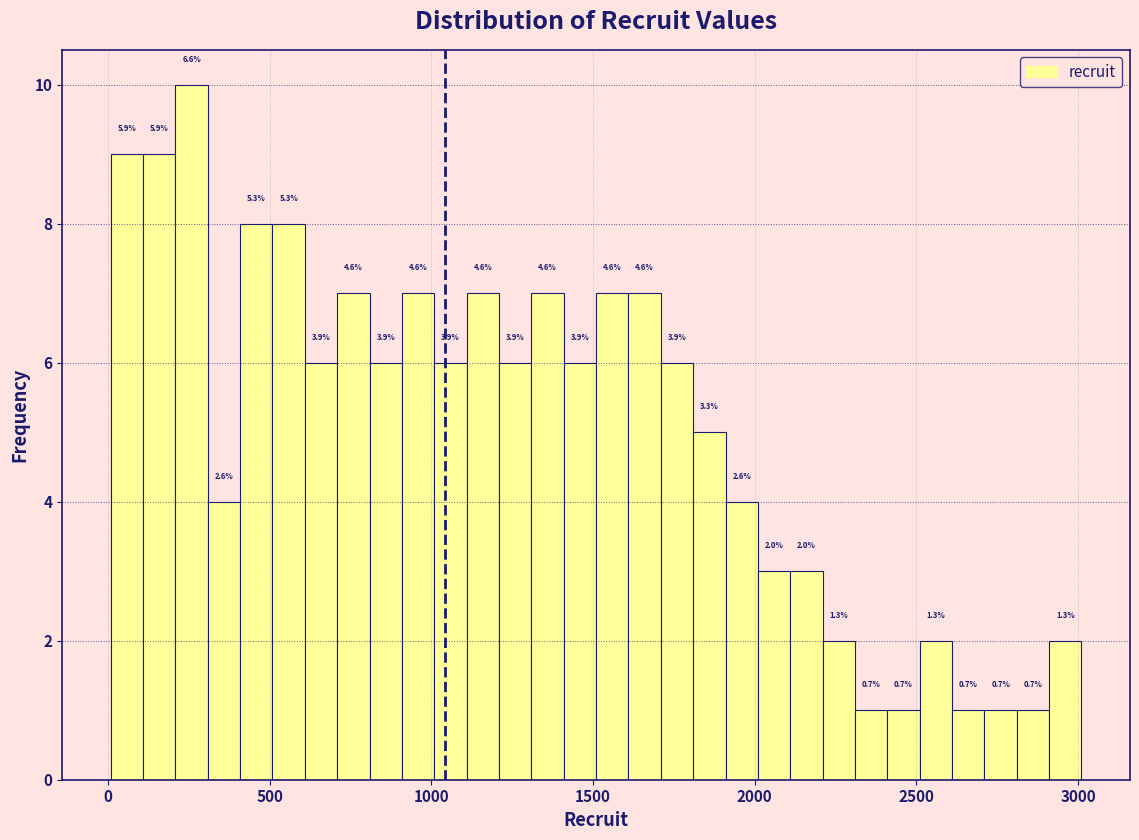

Read against the x-axis, roughly where is the centre of the tallest bar?

250